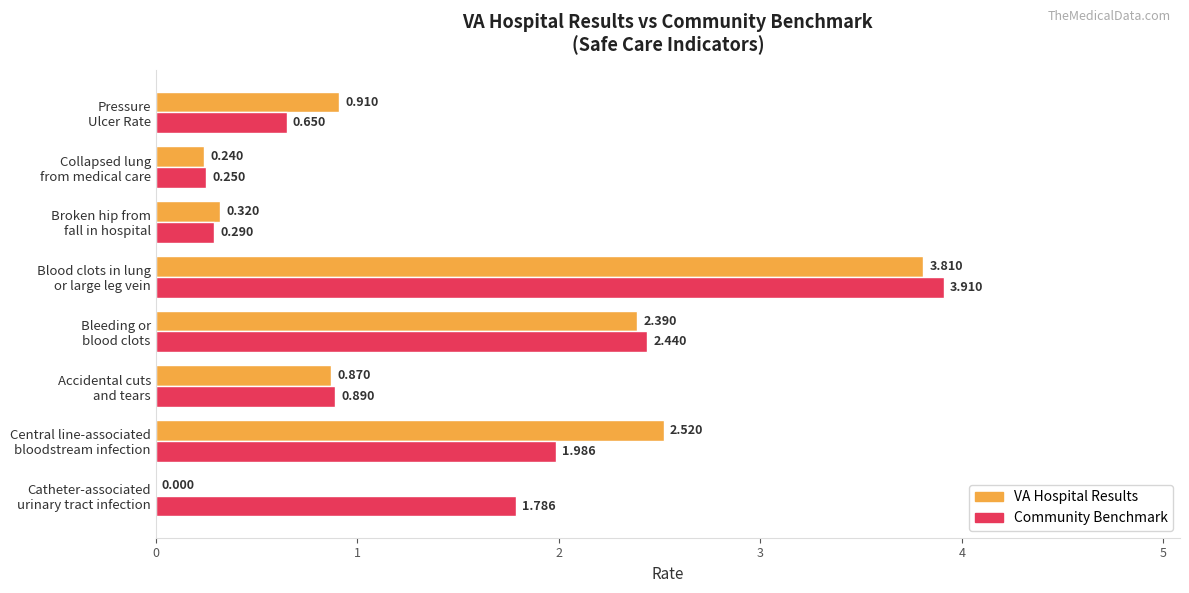

Which series has the largest total across all categories?

Community Benchmark